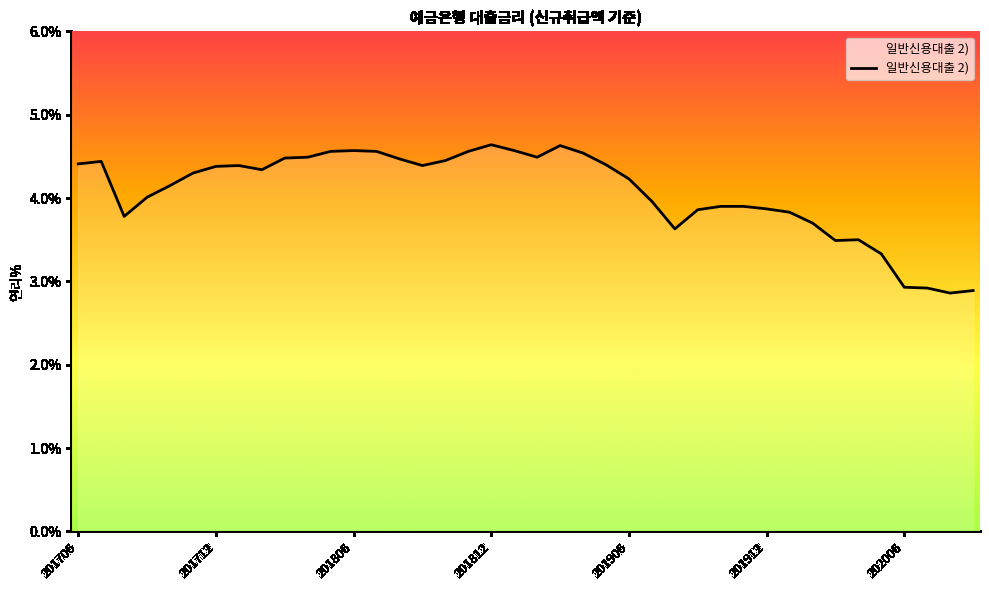

What is the difference between the maximum and minimum values?

1.8